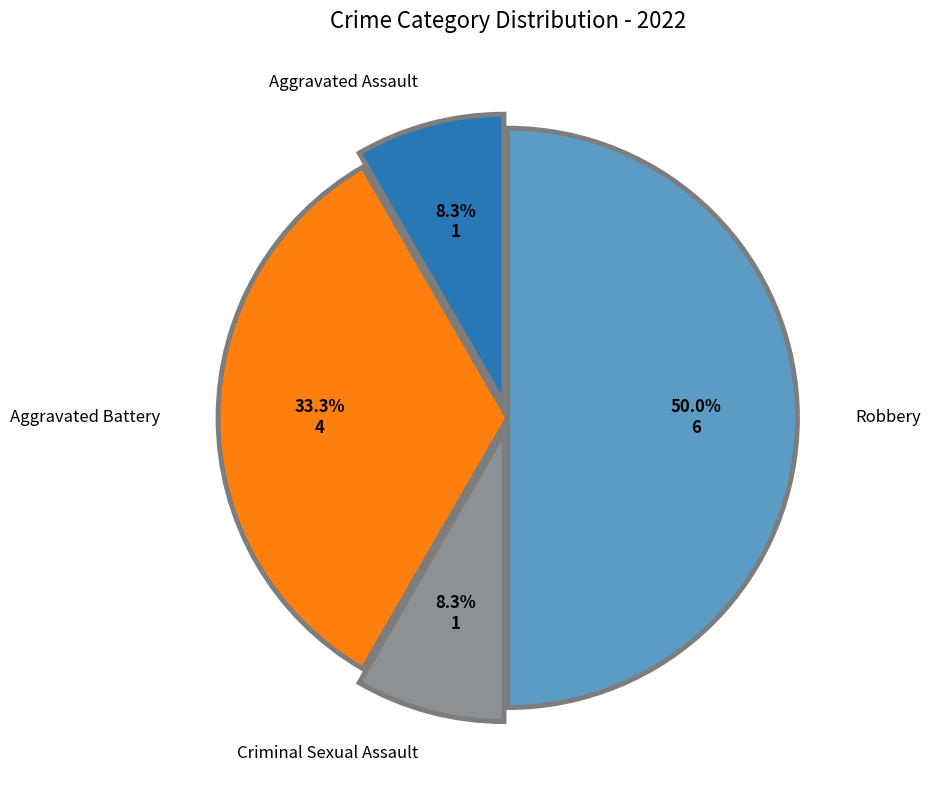

How many segments does this pie chart have?

4